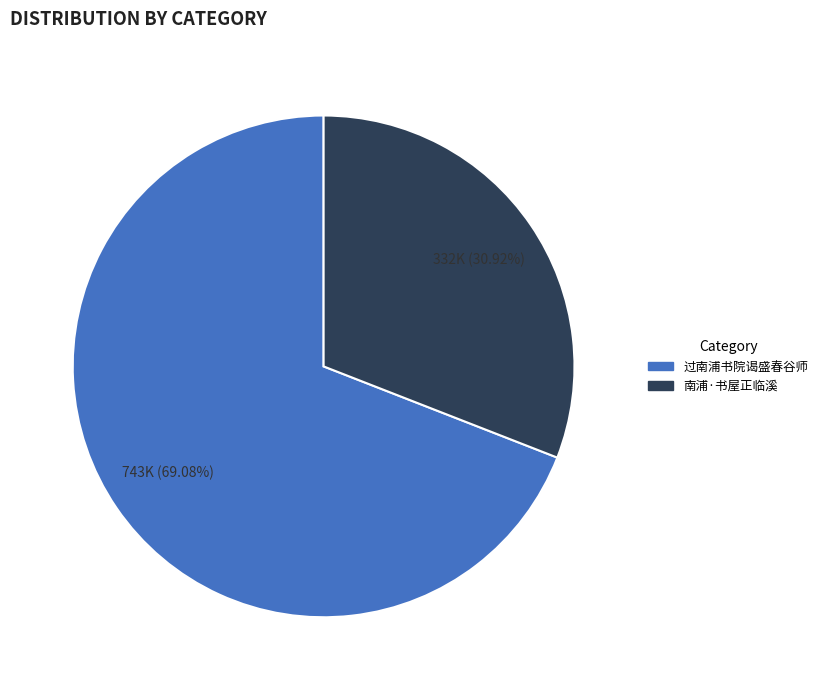

What percentage is the 南浦·书屋正临溪 slice, to the nearest percent?

31%